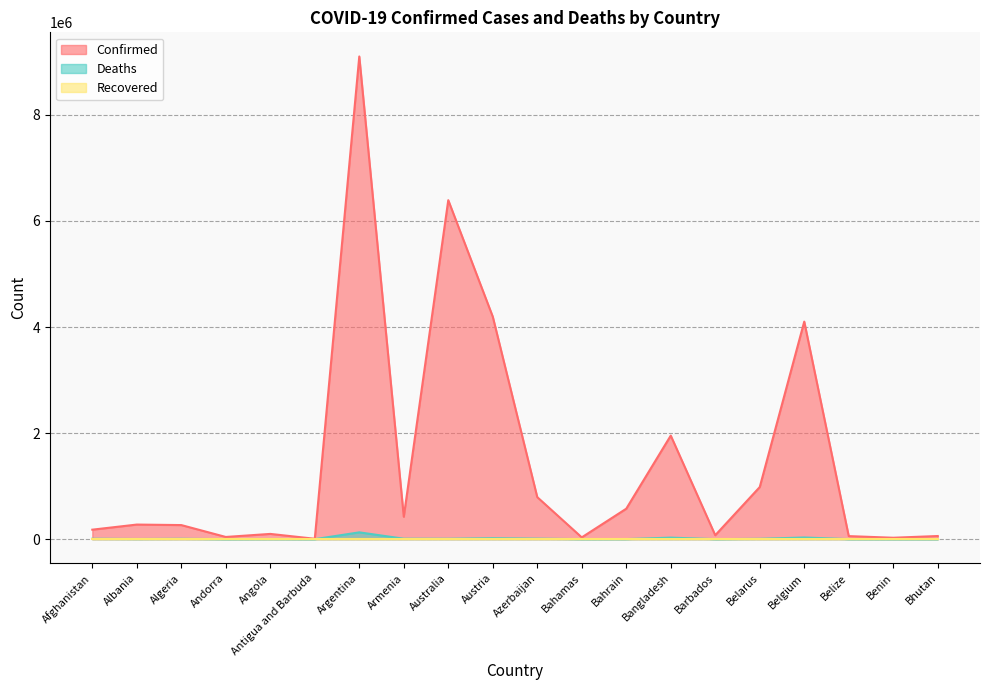

What is the difference between the Deaths values at Algeria and Belgium?

24705